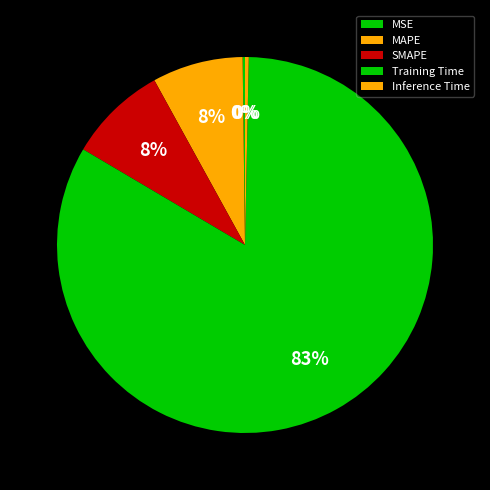

Which slice represents more than half of the pie?

Training Time